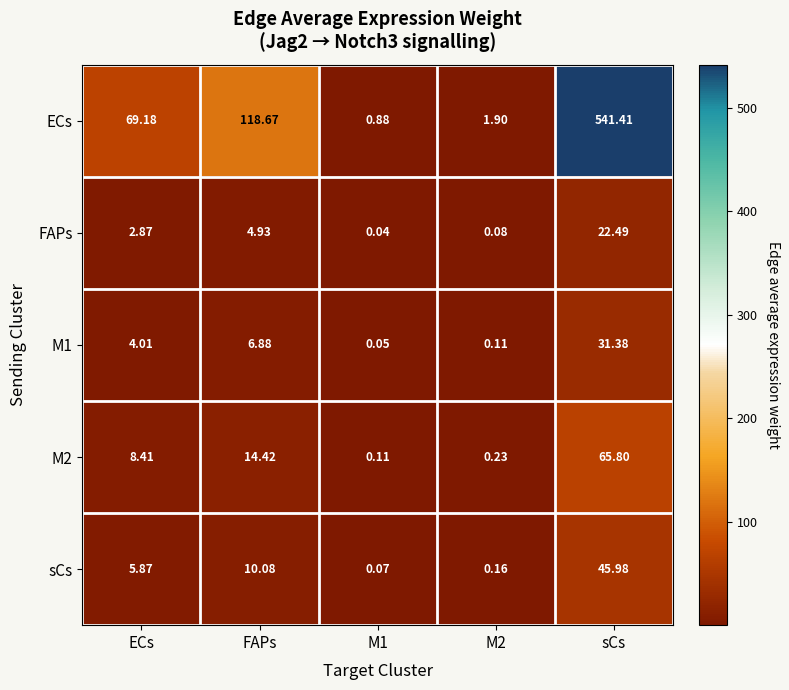

Which series has the largest total across all categories?

ECs